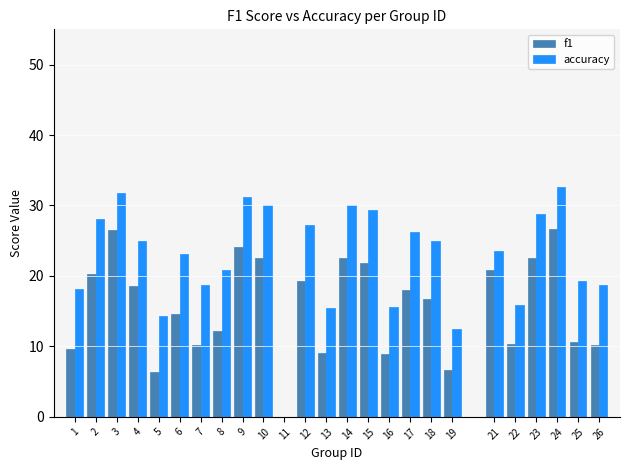

Is the value of f1 at 12 greater than the value of accuracy at 21?

No